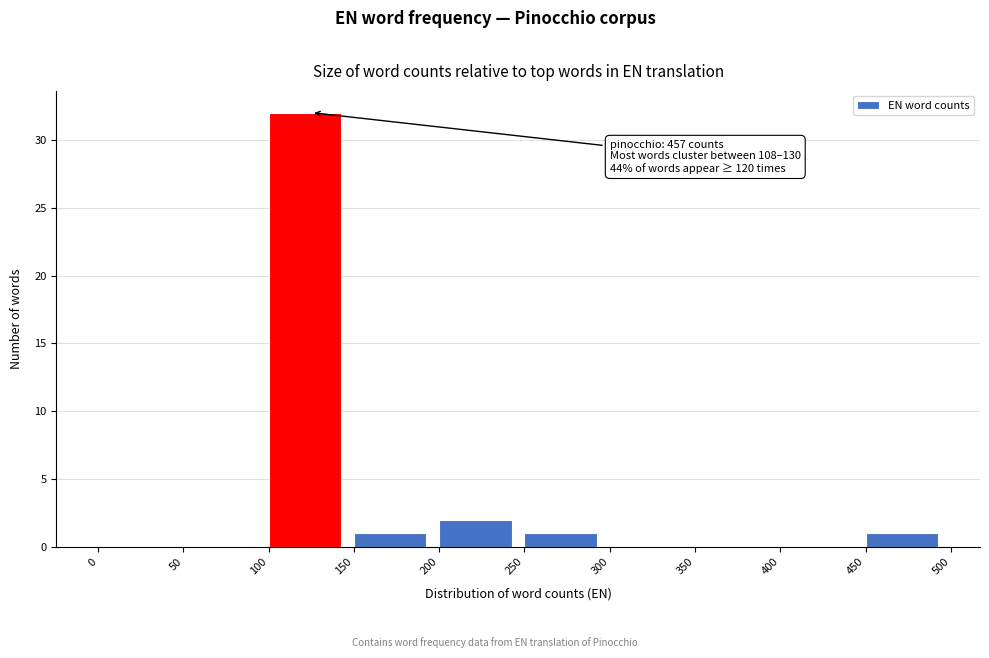

Over which range of the x-axis is the bar tallest?

100 to 150